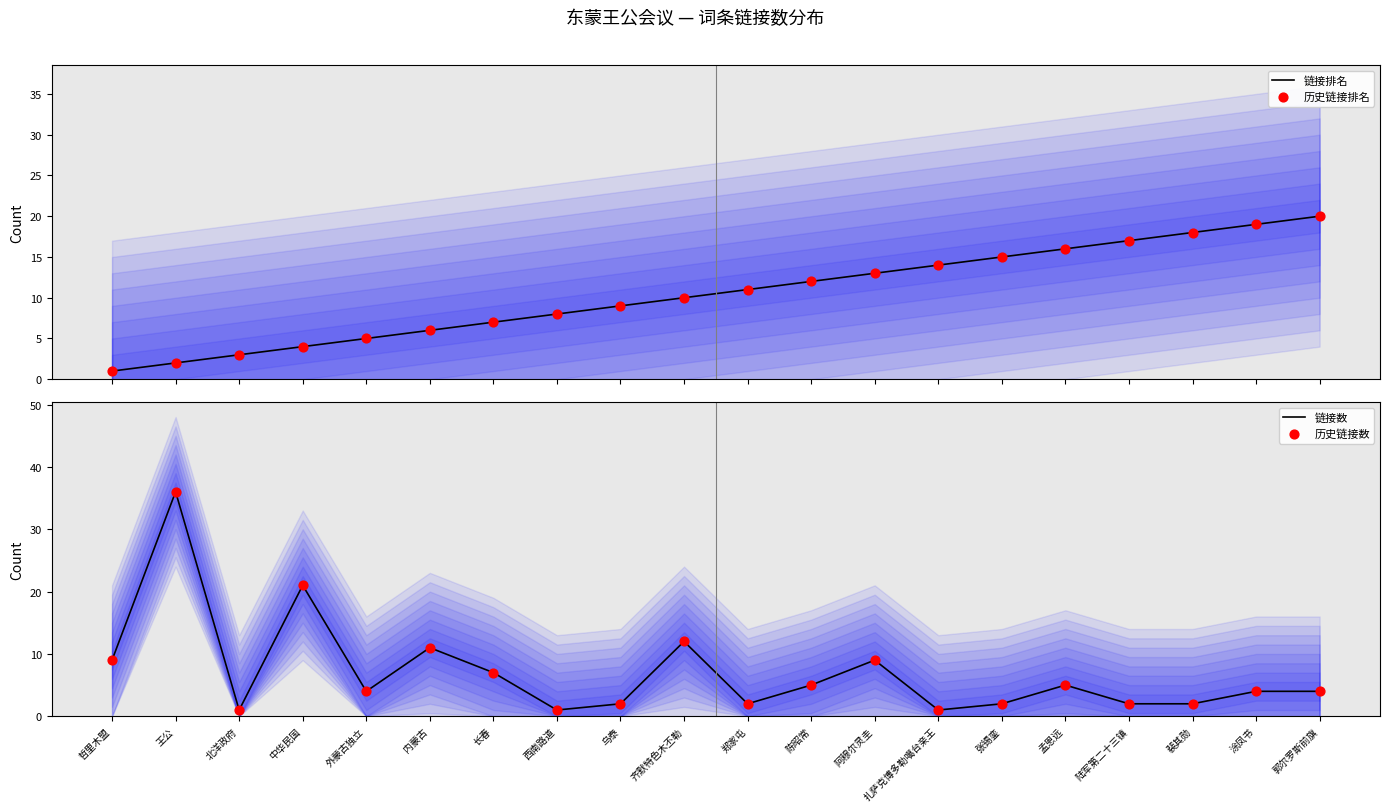

Which series reaches the maximum Y coordinate?

链接数